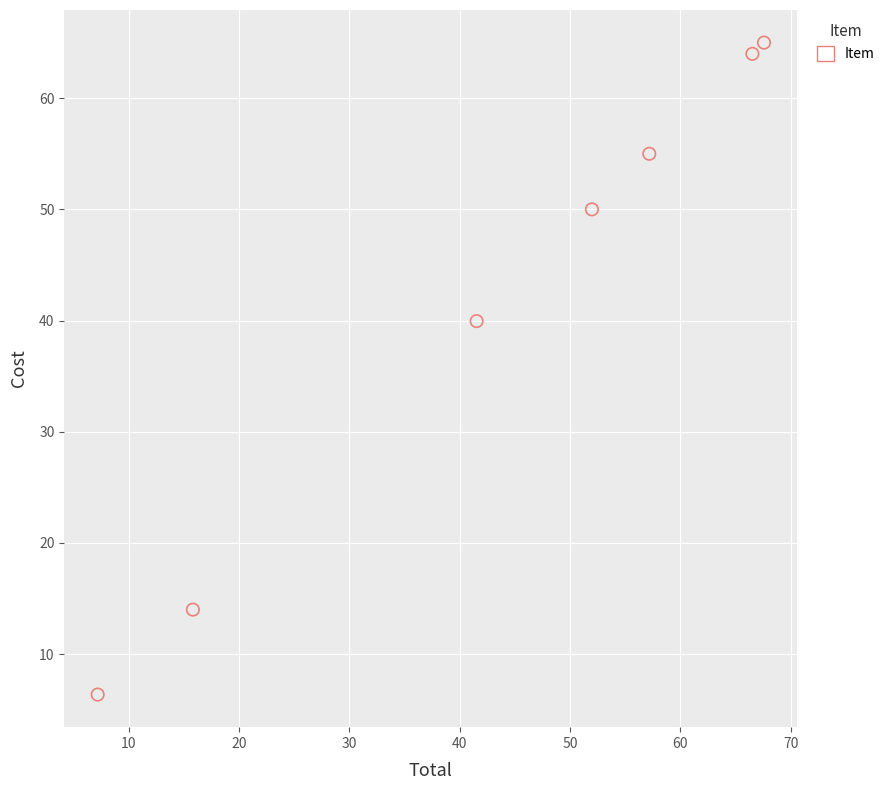

What Y value in the scatter plot is closest to 35?

40.0